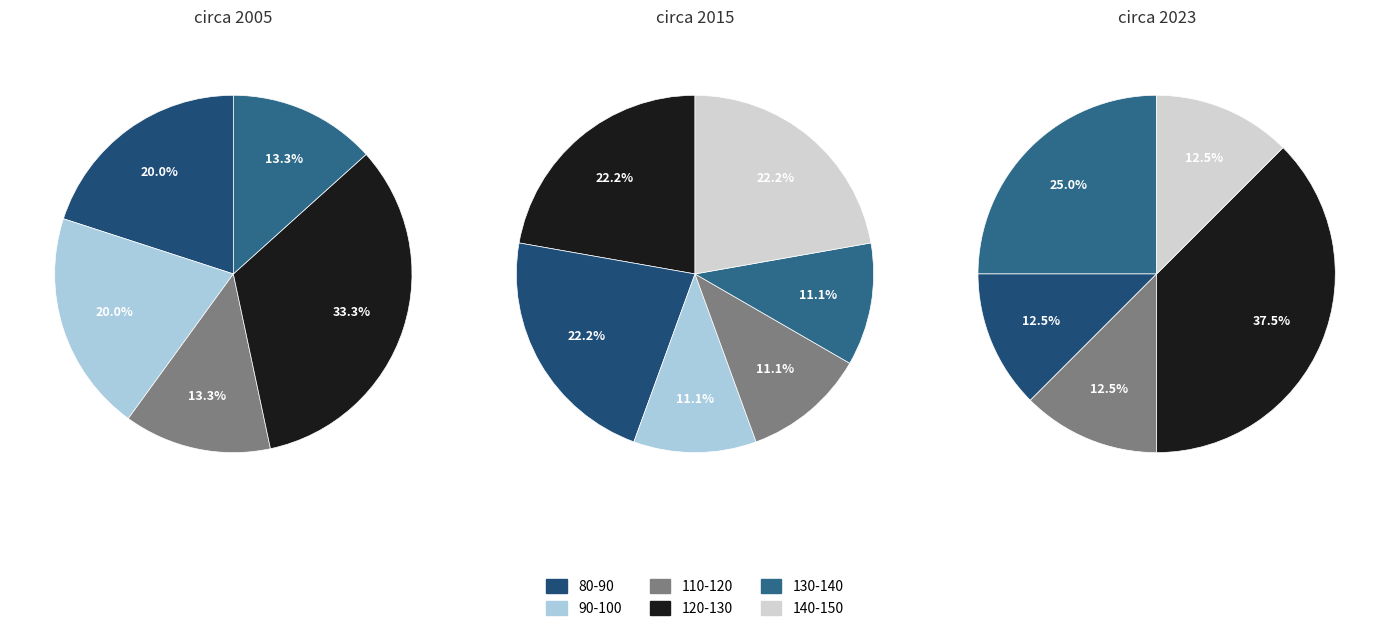

Which category has the biggest portion of the pie?

120-130